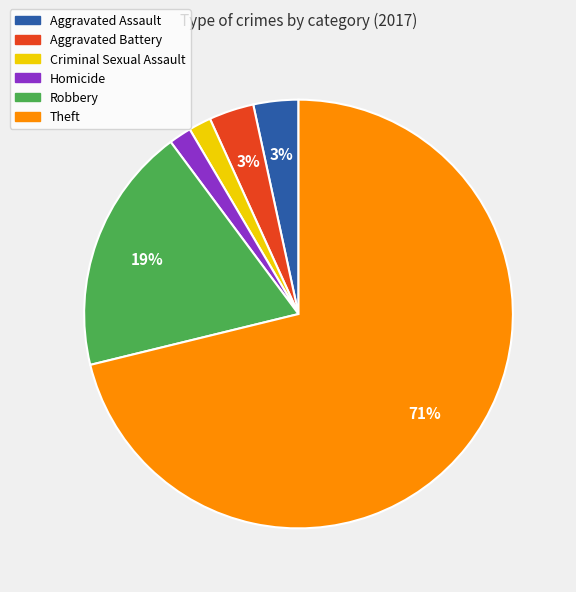

The Aggravated Assault slice represents 3% of the pie. True or false?

True